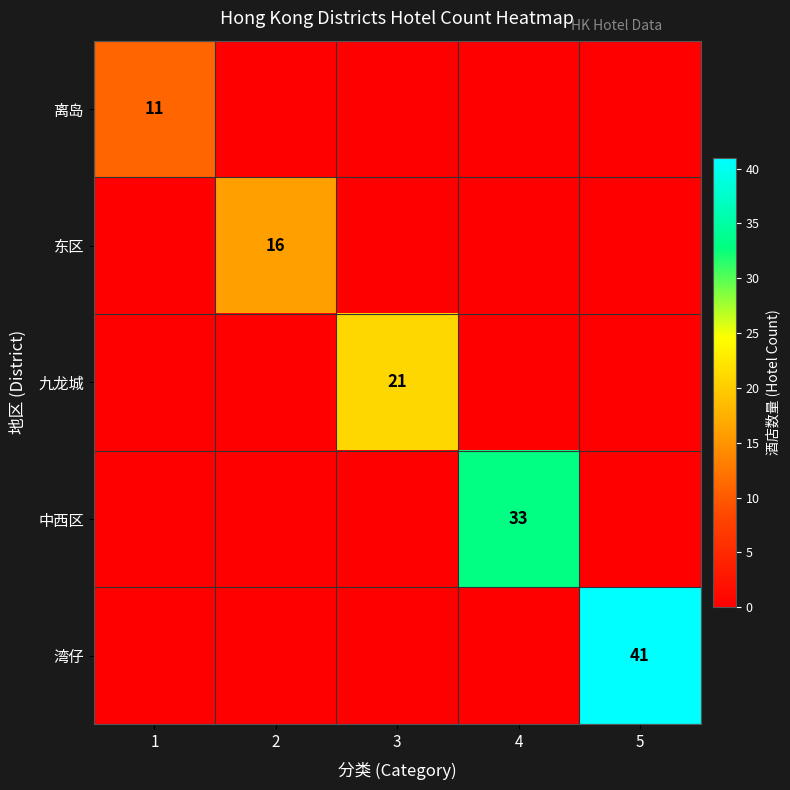

The 离岛 series shows 18 at 1. True or false?

False